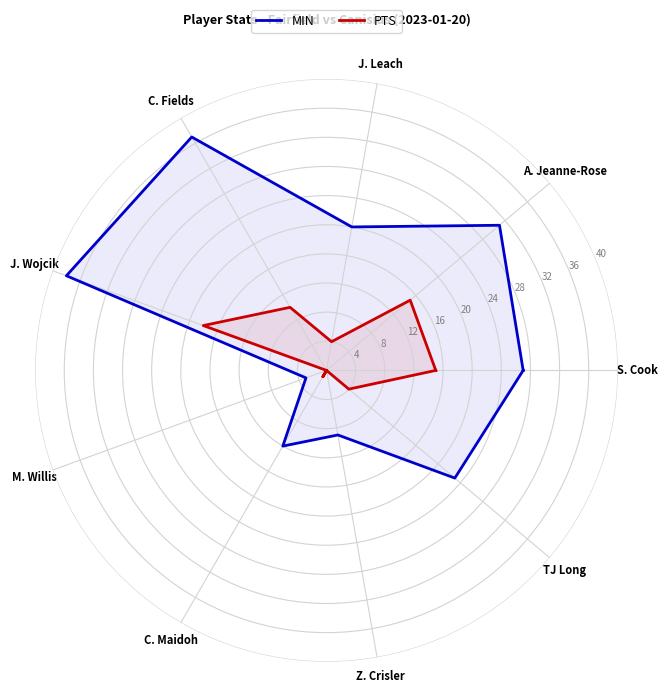

The value of PTS at S. Cook is 23.0. True or false?

False